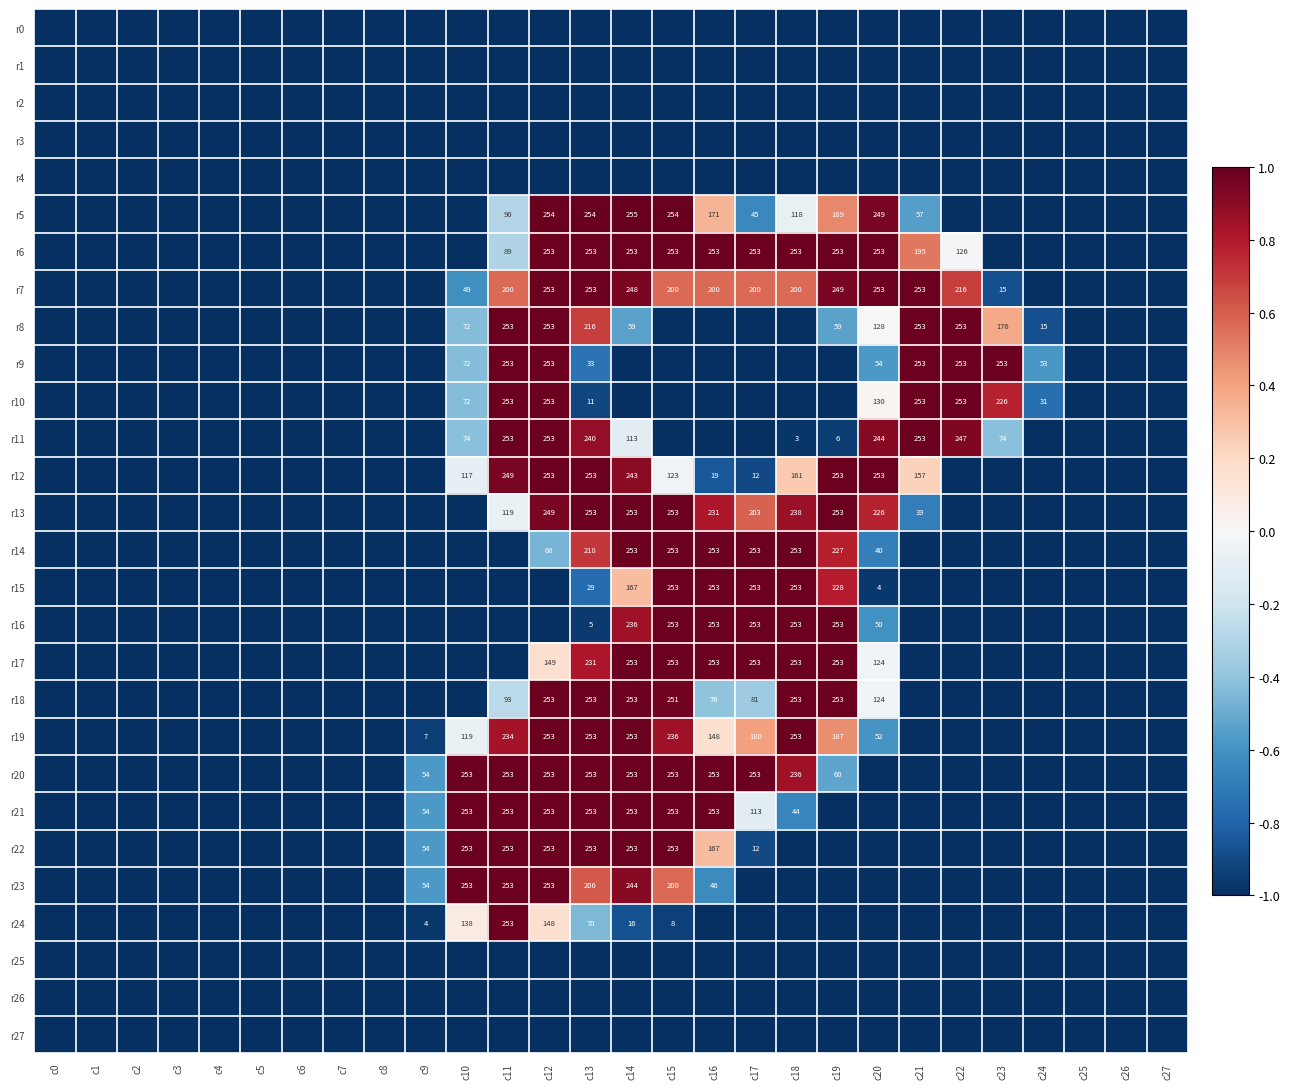

Which label corresponds to the largest value in the chart?

c14